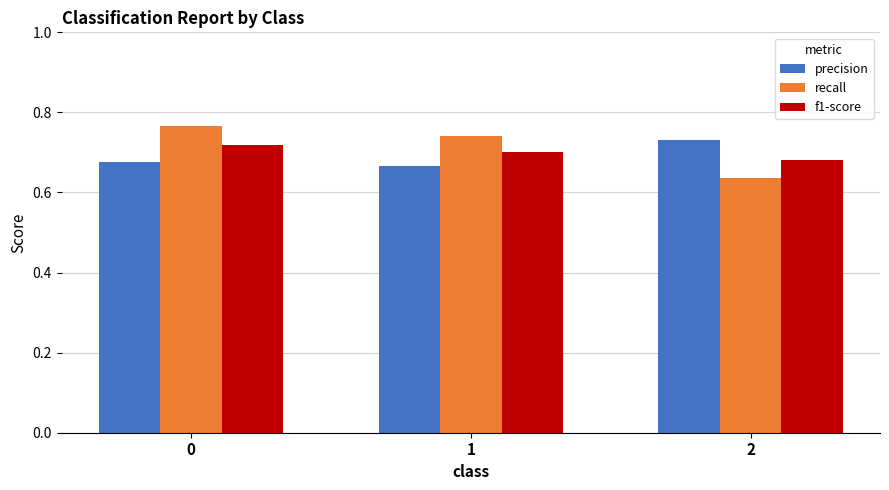

Which series has the largest range (max minus min)?

recall